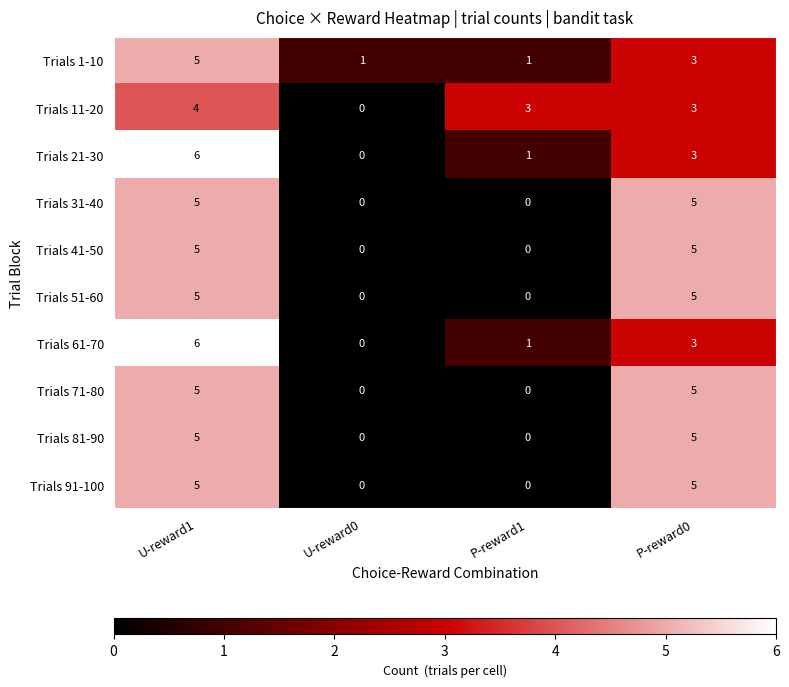

How many Trials 21-30 values are between 1 and 6?

3